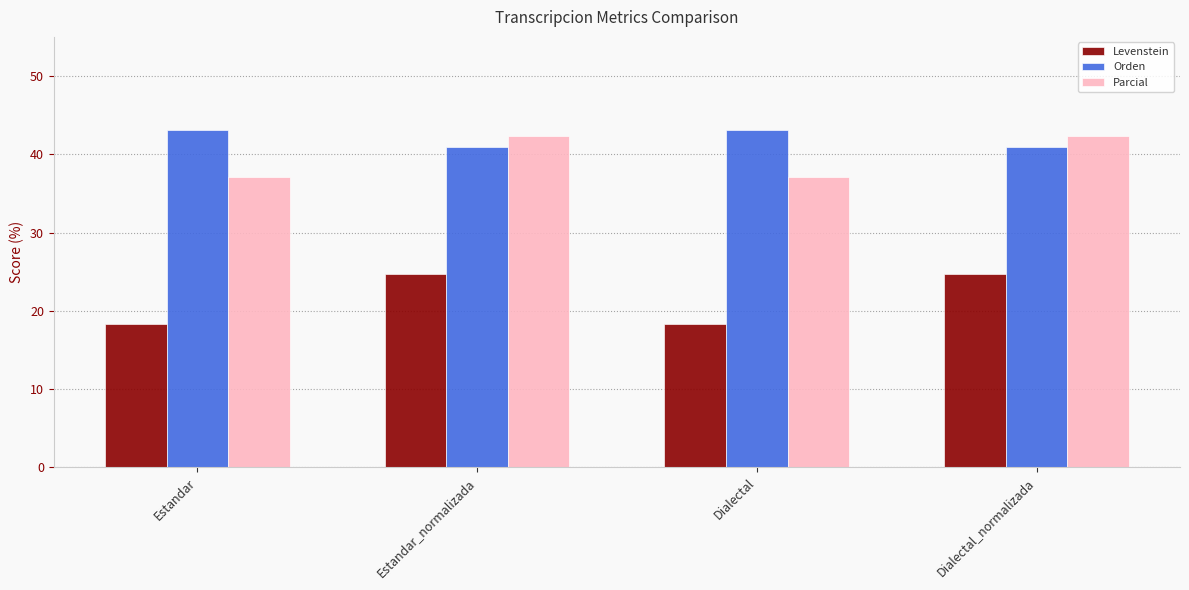

Reading left to right, list all the values displayed in this chart.

Levenstein: Estandar=18.3	Estandar_normalizada=24.7	Dialectal=18.3	Dialectal_normalizada=24.7
Orden: Estandar=43.1	Estandar_normalizada=41.0	Dialectal=43.1	Dialectal_normalizada=41.0
Parcial: Estandar=37.1	Estandar_normalizada=42.3	Dialectal=37.1	Dialectal_normalizada=42.3